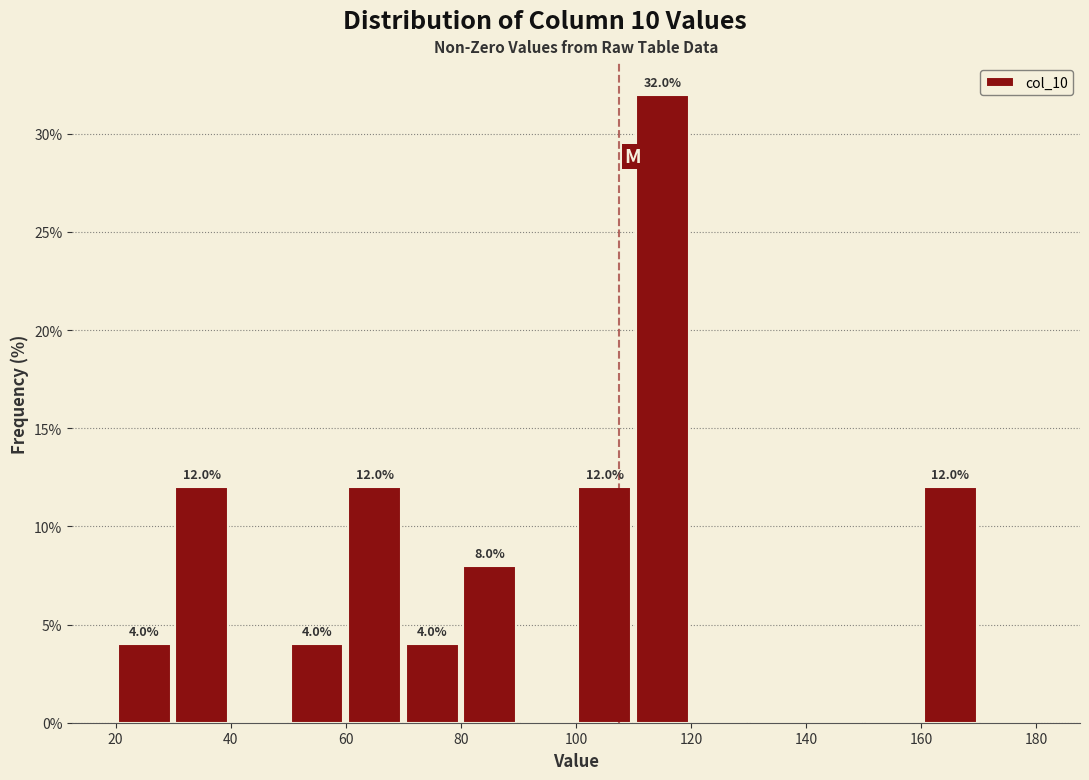

Over which range of the x-axis is the bar tallest?

110 to 120